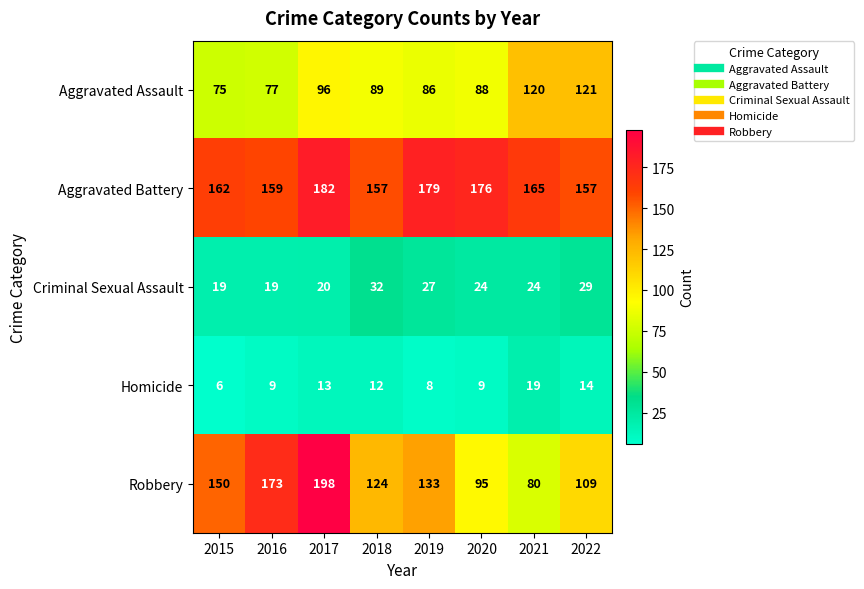

Count the number of data series in this chart.

5